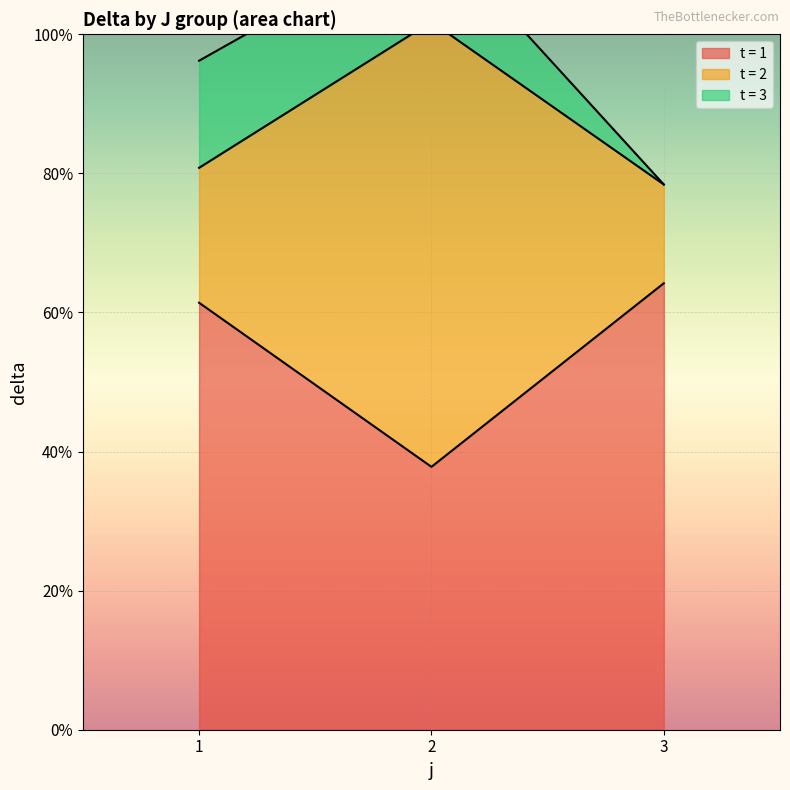

What is the highest value of the delta series?

72